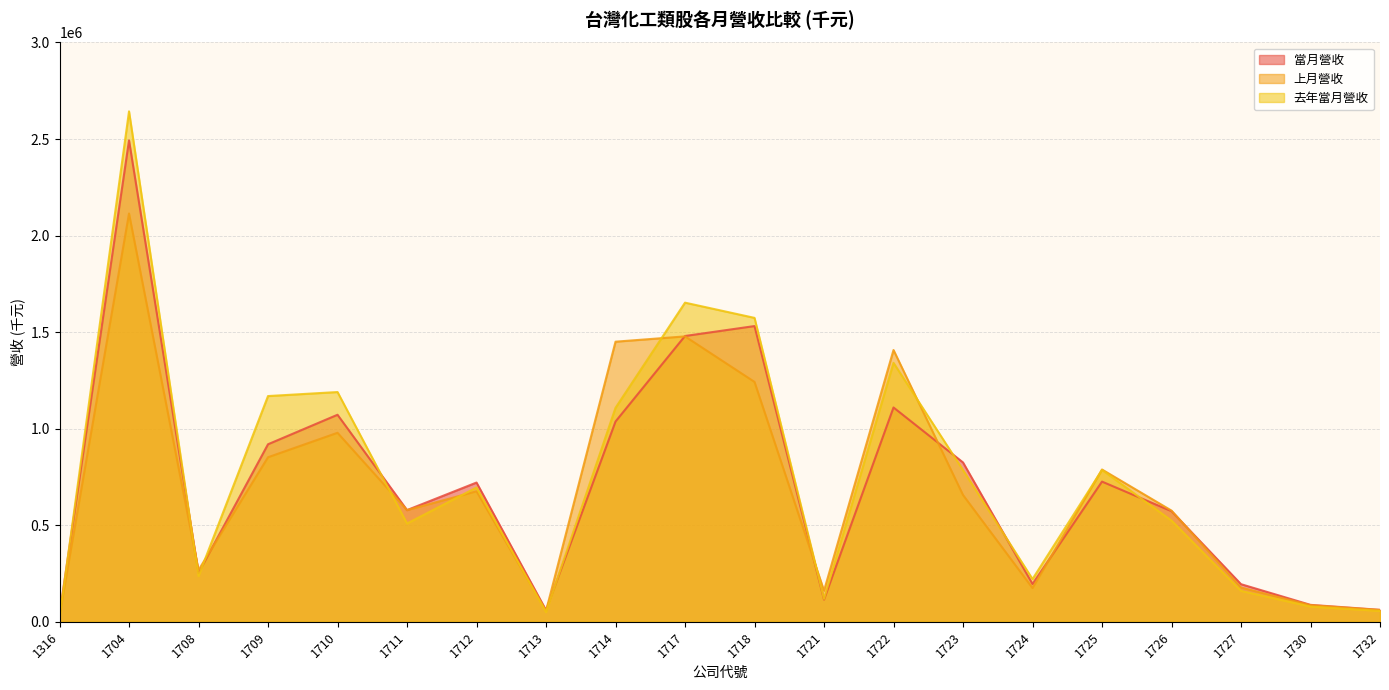

How many lines are shown in the chart?

3